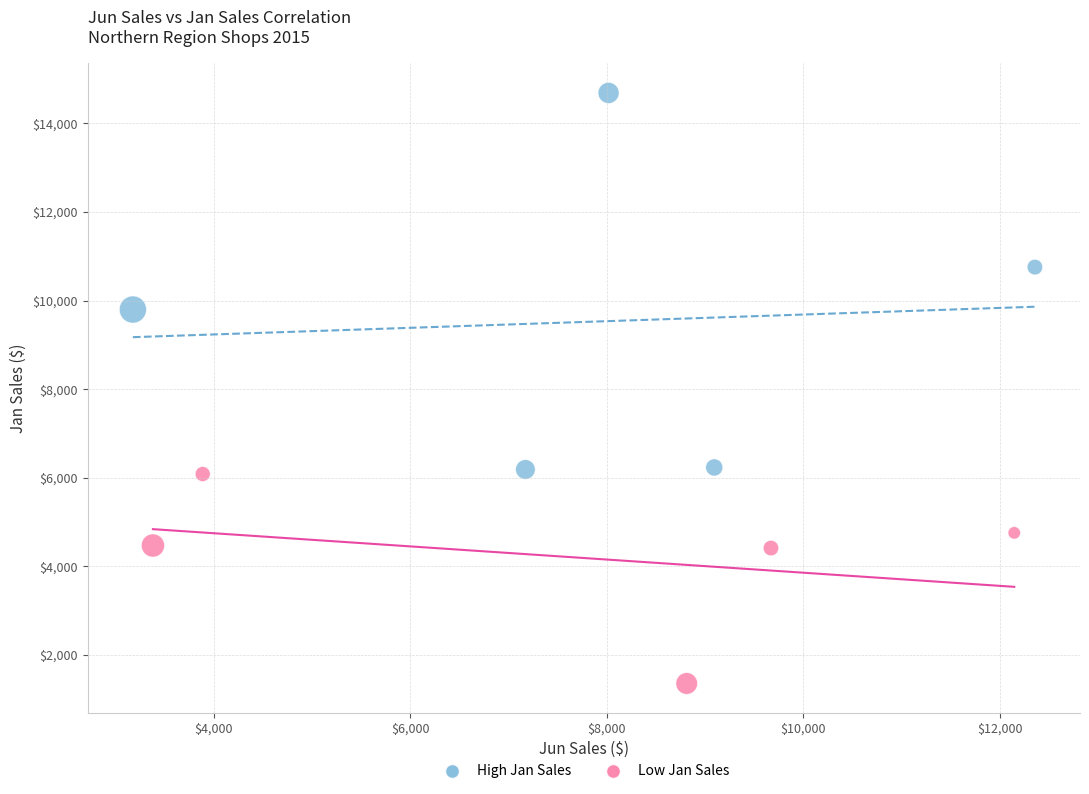

What are all the series names shown in the legend?

High Jan Sales, Low Jan Sales